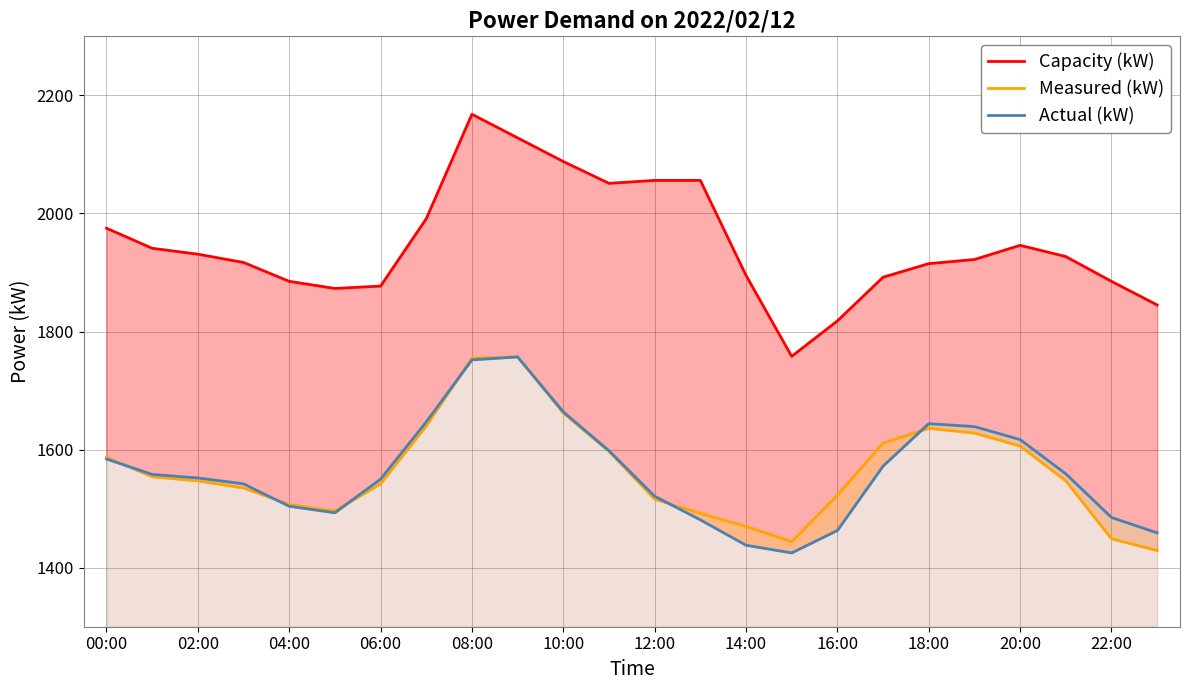

List the series in order of their peak value, highest first.

Capacity (kW), Measured (kW), Actual (kW)